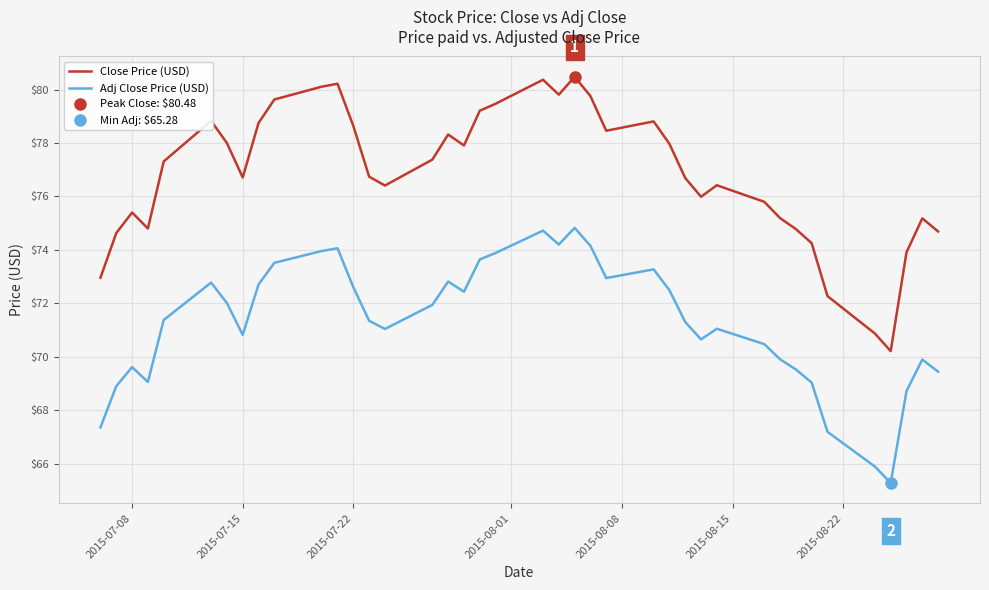

How many data points in Close Price (USD) are above 77?

20